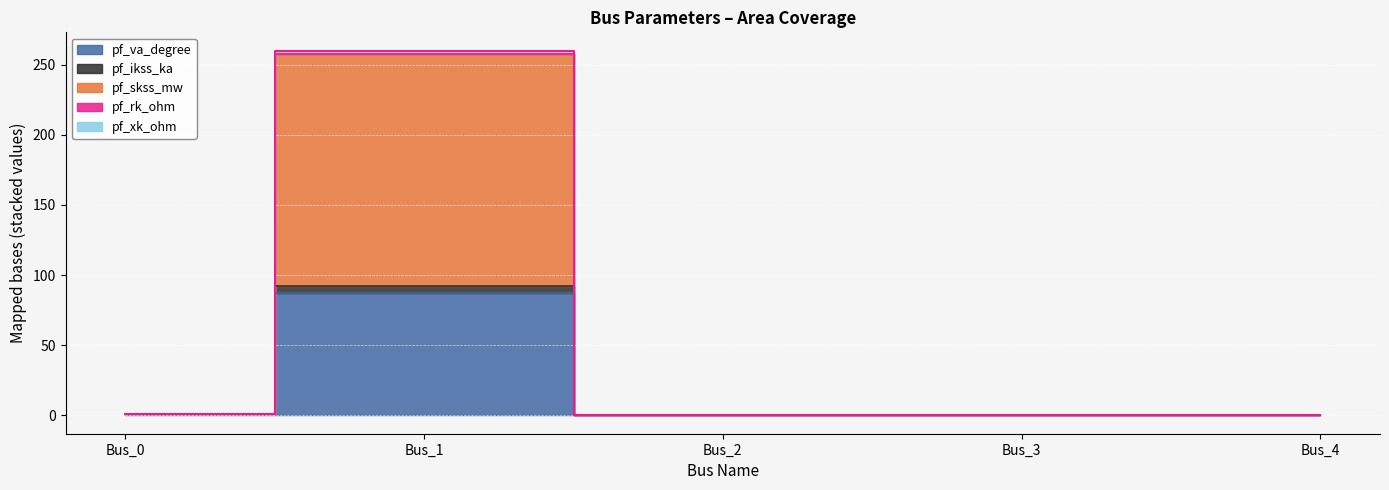

List the labels in order of pf_ikss_ka value, largest first.

Bus_1, Bus_0, Bus_2, Bus_3, Bus_4